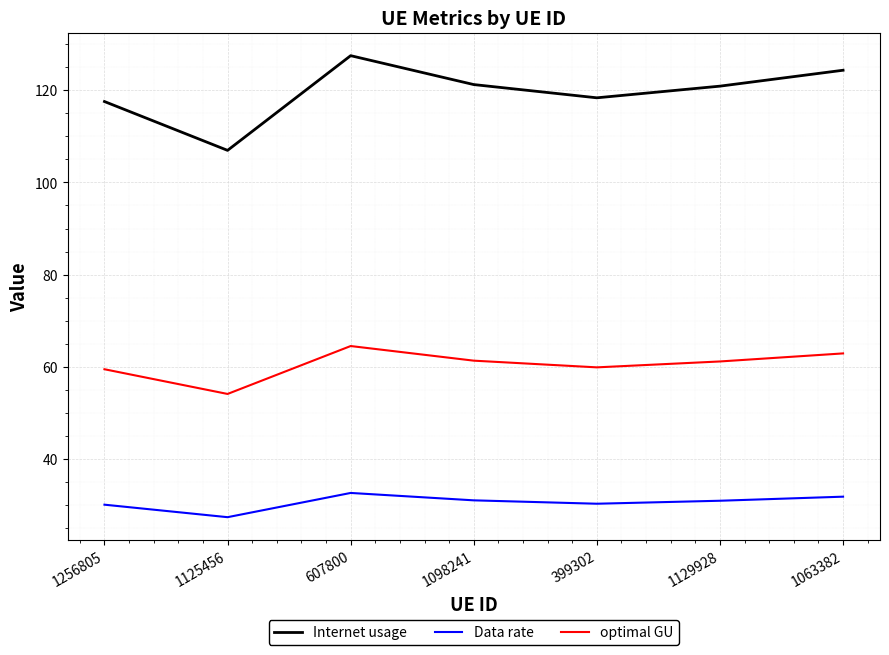

At which category is the sum across all series the highest?

607800